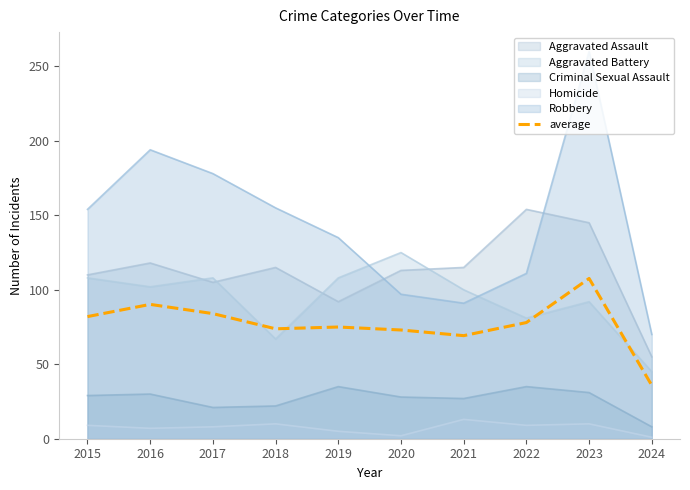

What is the ratio of the value at 2024 to the value at 2021?

0.5